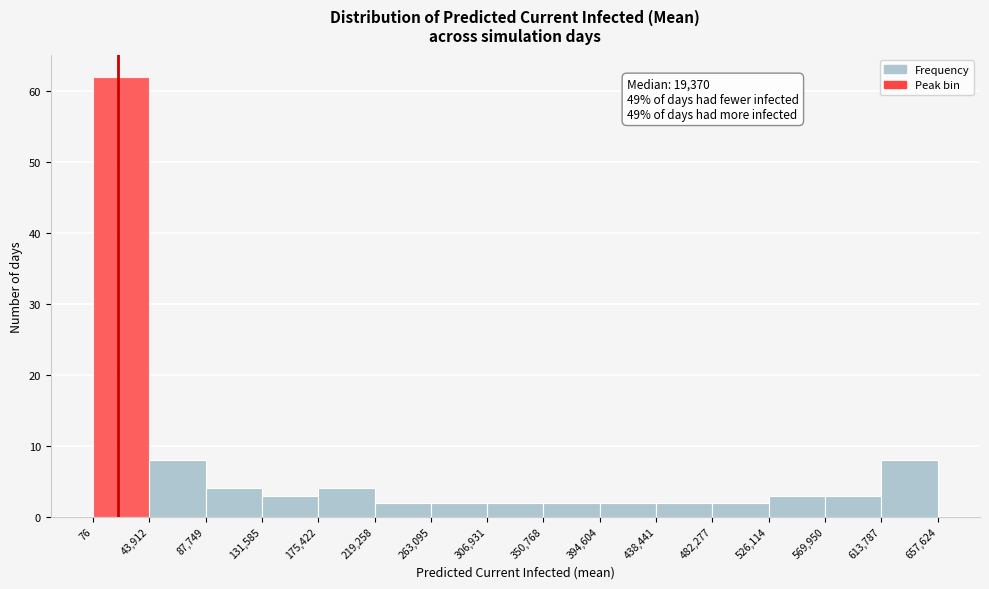

Over which range of the x-axis is the bar tallest?

76 to 43,912